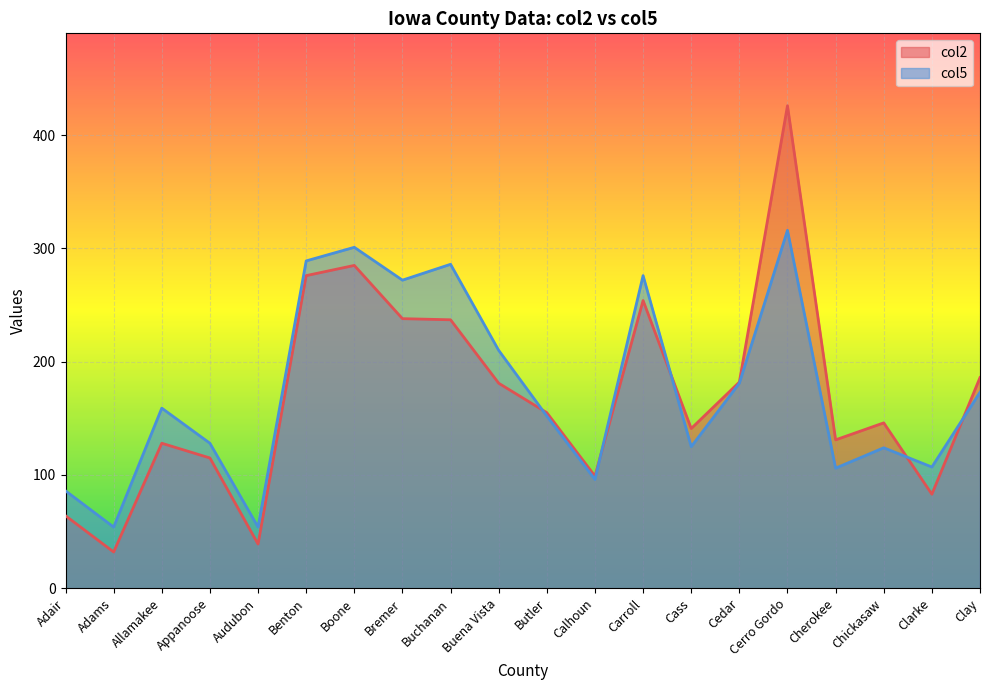

What is the approximate value of col5 at Cherokee, to the nearest 10?

110